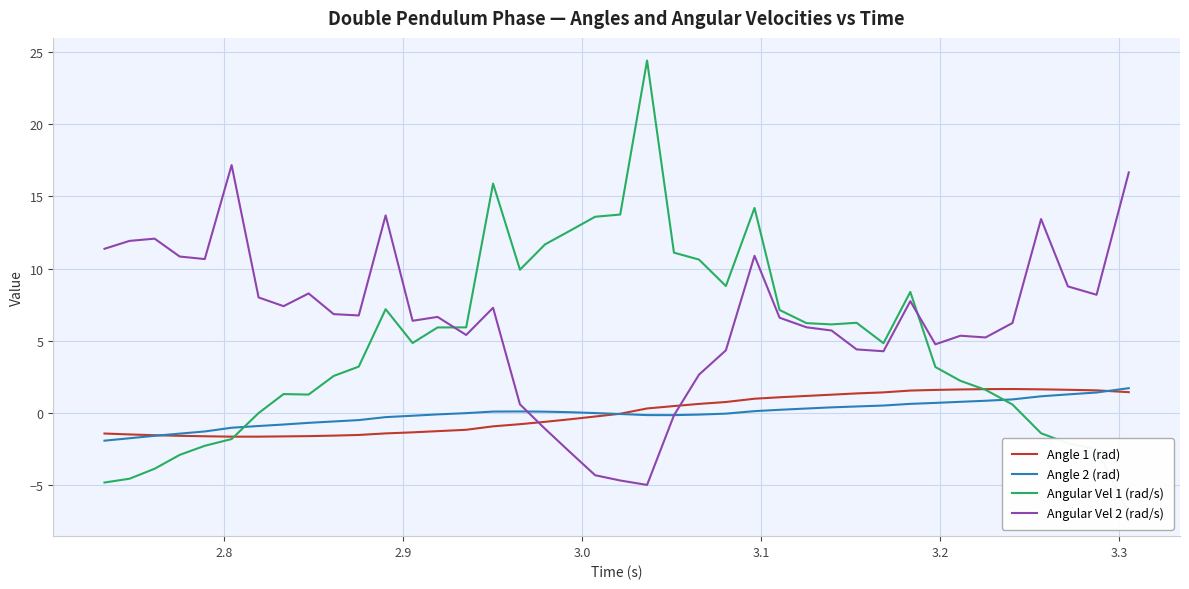

What is the maximum value for Angular Vel 2 (rad/s)?

17.2